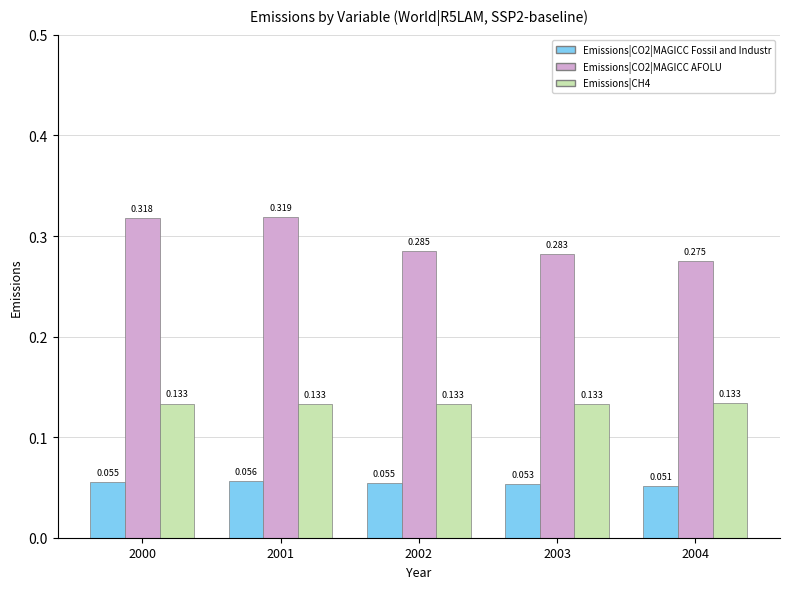

True or false: Emissions|CO2|MAGICC AFOLU has a value of 0.2 at 2001.

False